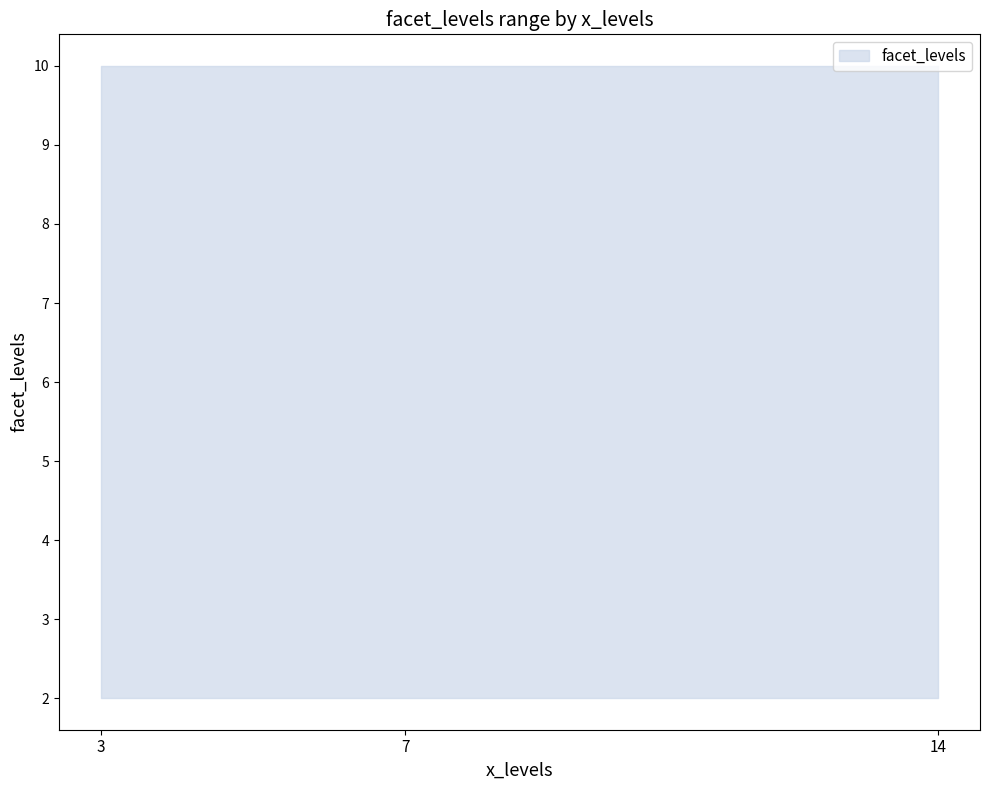

Does the chart have visible grid lines?

No